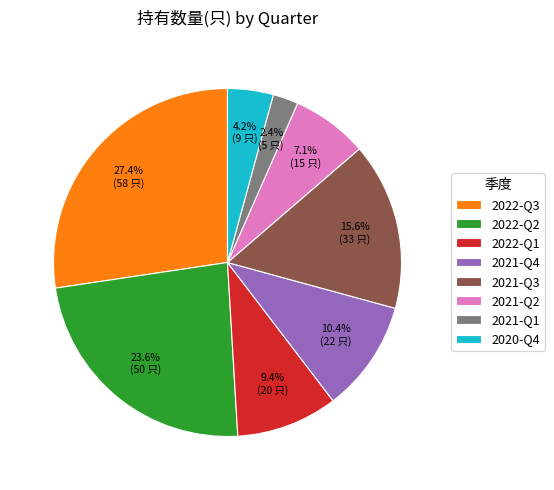

To the nearest percent, what is the difference between the largest and smallest slice percentages?

25%